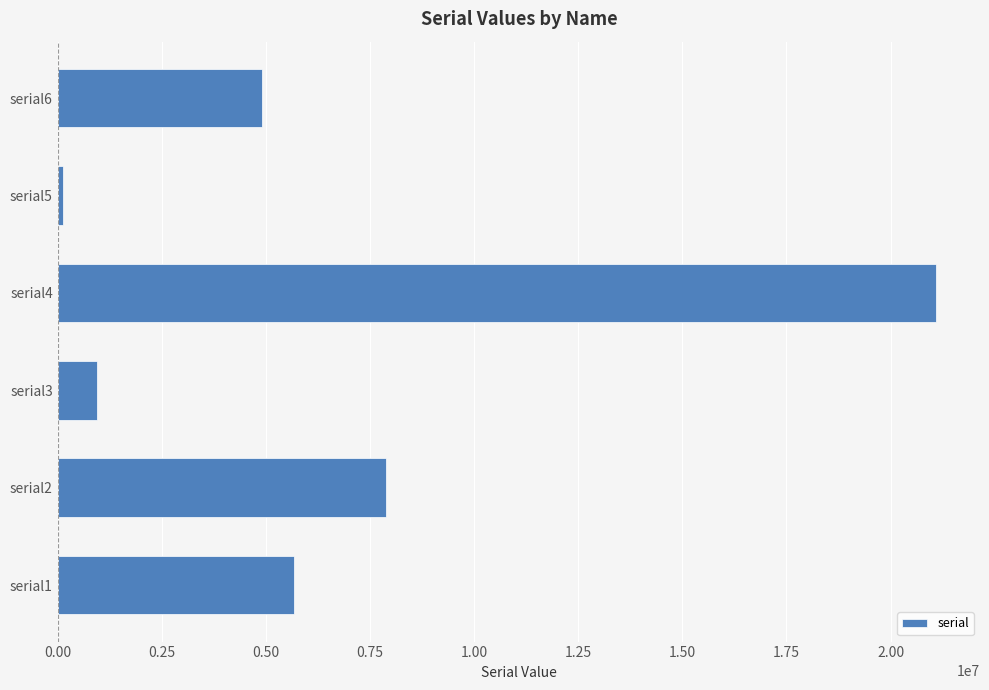

Reading bottom to top, transcribe all the data shown in this chart.

serial1=5675462	serial2=7892473	serial3=948290	serial4=21093889	serial5=129009	serial6=4901233